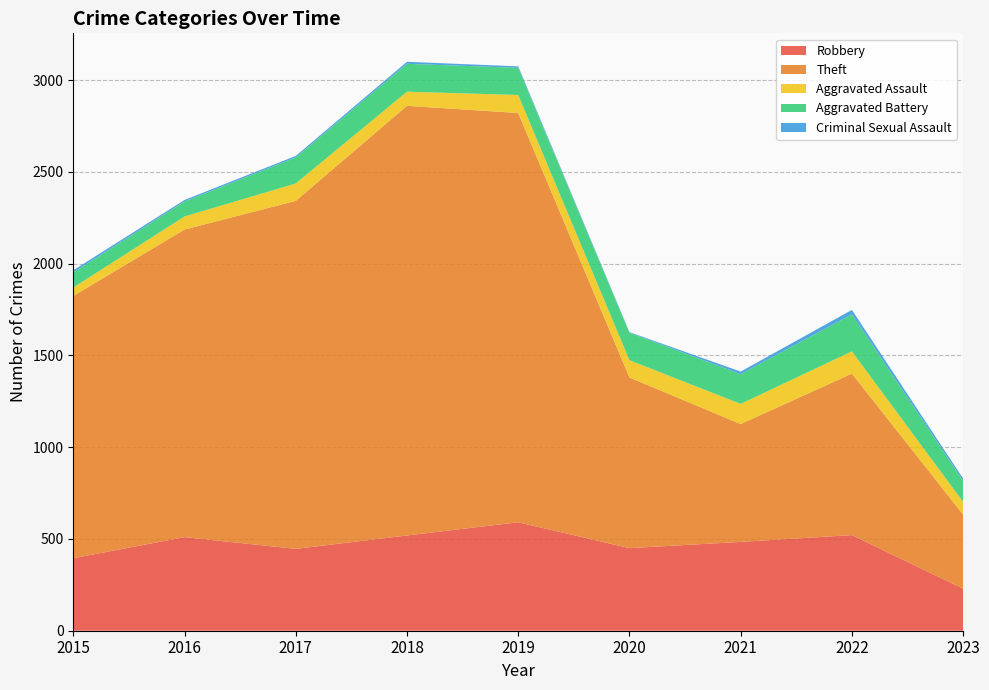

Reading left to right, what are all the values shown in this chart?

Robbery: 2015=395	2016=510	2017=446	2018=519	2019=591	2020=450	2021=484	2022=521	2023=229
Theft: 2015=1429	2016=1676	2017=1896	2018=2341	2019=2230	2020=930	2021=642	2022=880	2023=404
Aggravated Assault: 2015=46	2016=71	2017=95	2018=77	2019=98	2020=94	2021=110	2022=121	2023=69
Aggravated Battery: 2015=82	2016=82	2017=142	2018=152	2019=148	2020=150	2021=162	2022=202	2023=115
Criminal Sexual Assault: 2015=12	2016=8	2017=8	2018=11	2019=8	2020=3	2021=14	2022=24	2023=12